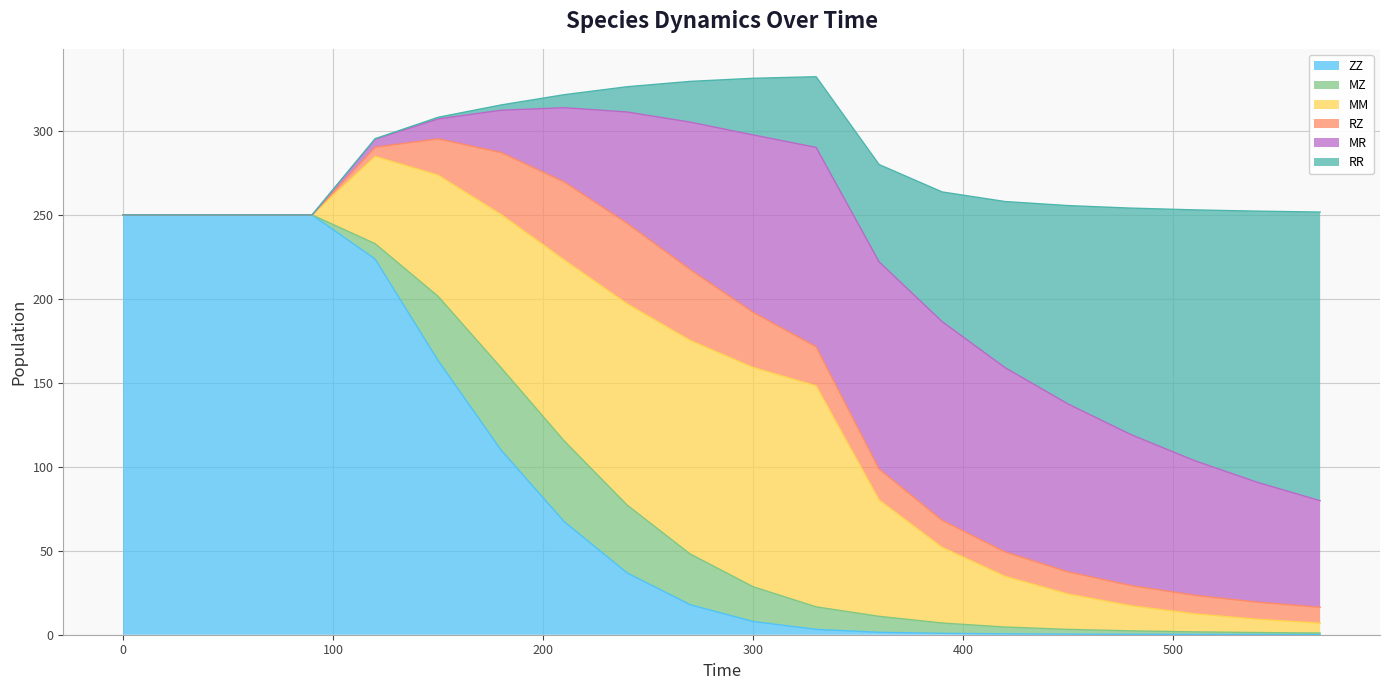

What is the maximum value for ZZ?

250.0